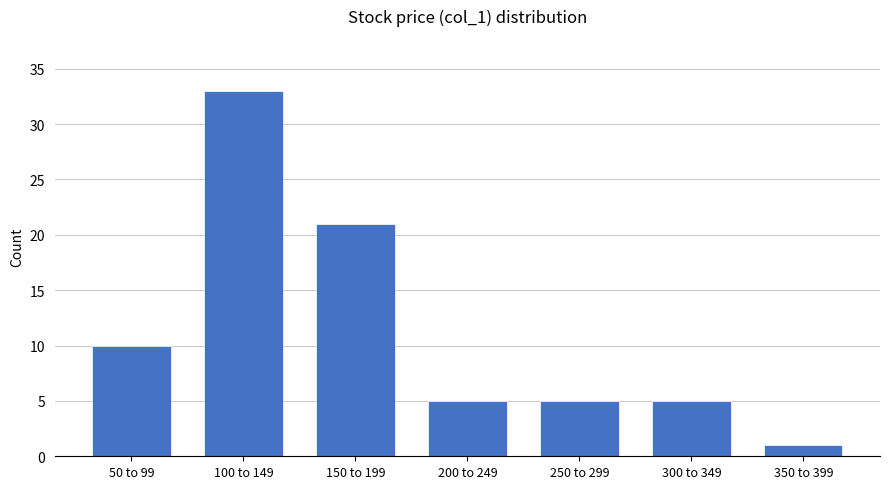

Reading left to right, extract all data points from this chart.

50 to 99=10	100 to 149=33	150 to 199=21	200 to 249=5	250 to 299=5	300 to 349=5	350 to 399=1